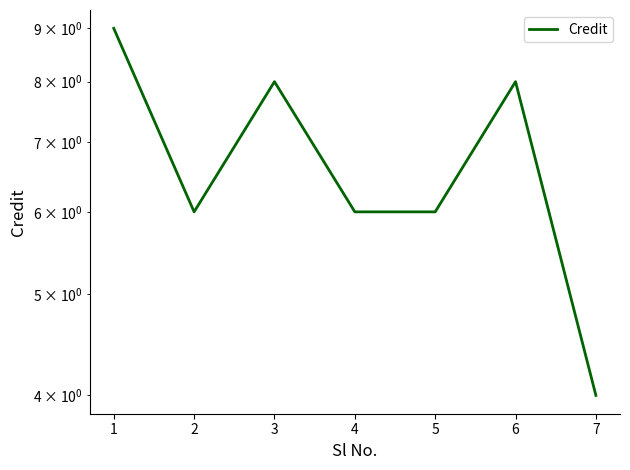

Rank the categories by value from lowest to highest.

7, 2, 4, 5, 3, 6, 1